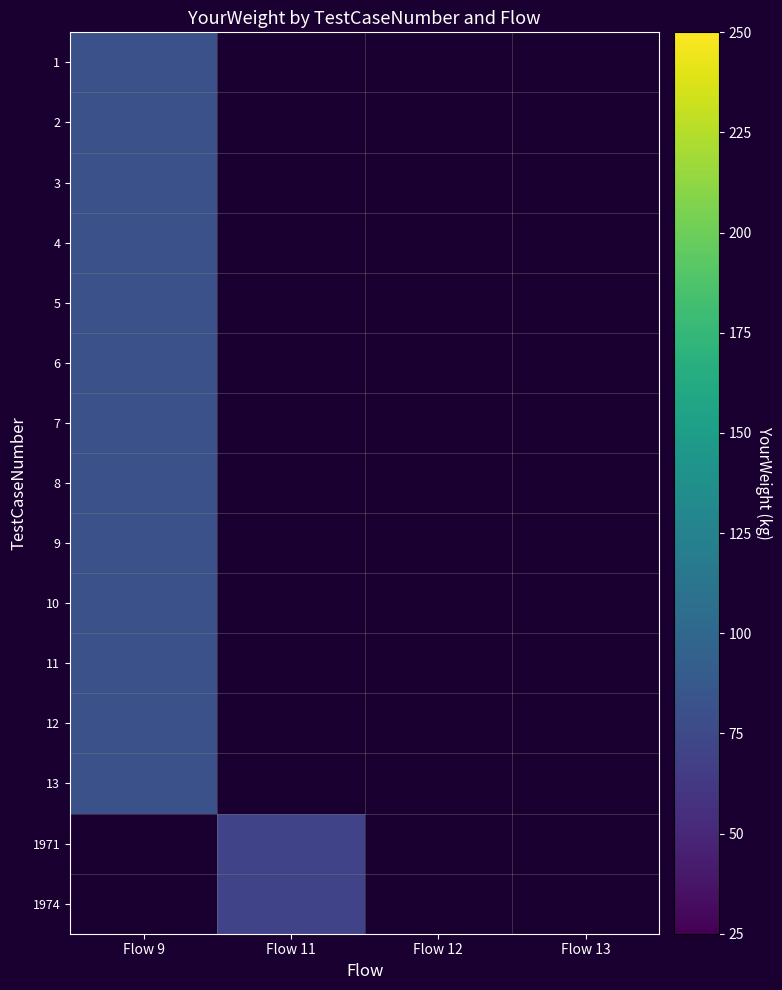

Which category has the highest value across all series?

Flow 9